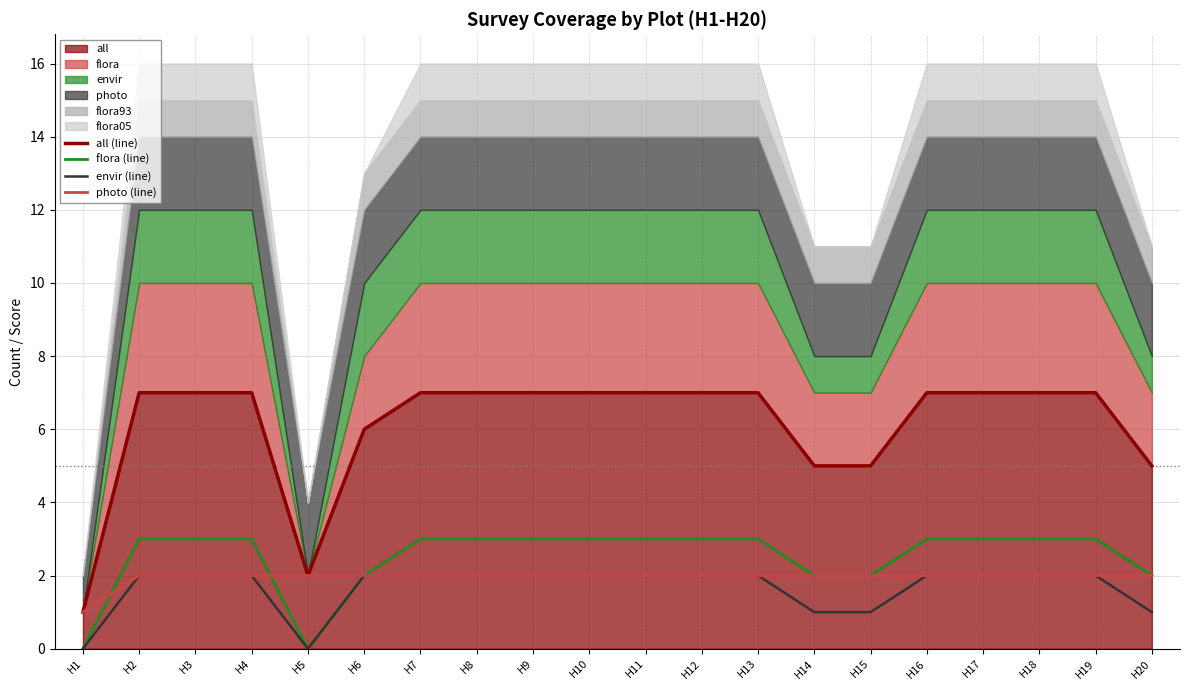

True or false: envir (line) and all (line) intersect in this chart.

False